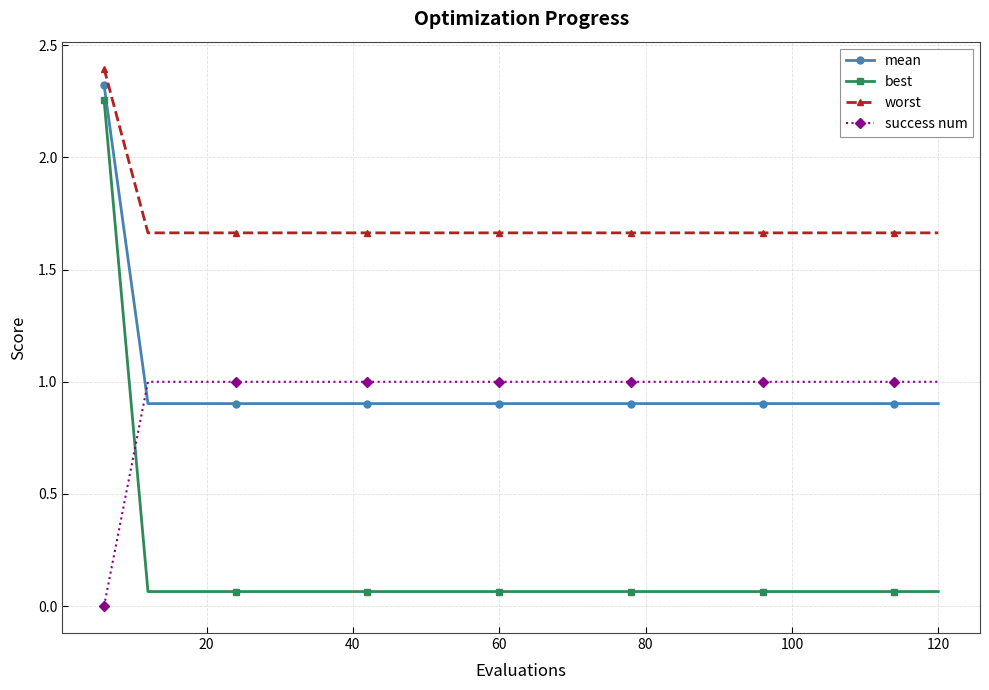

What is the greatest value displayed?

2.4